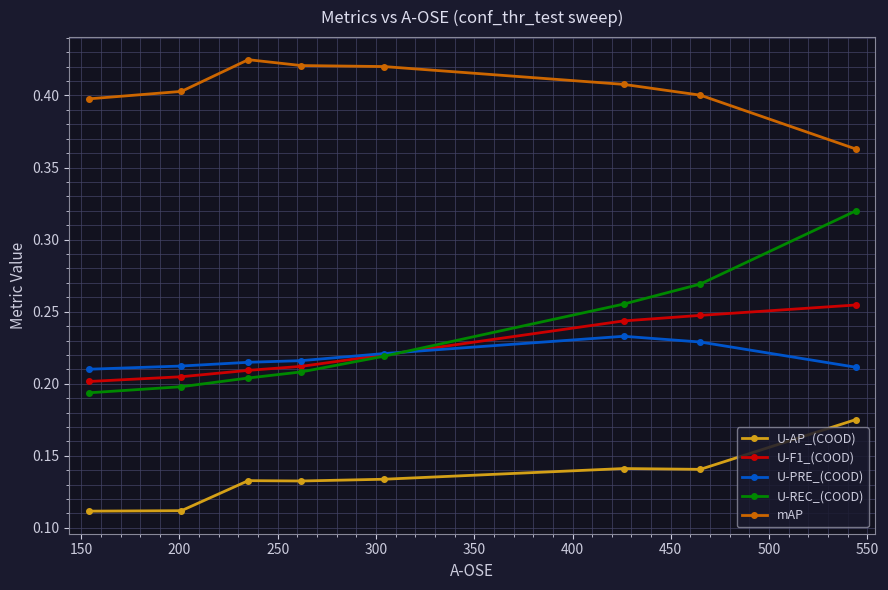

Which series has the widest spread of values?

U-REC_(COOD)